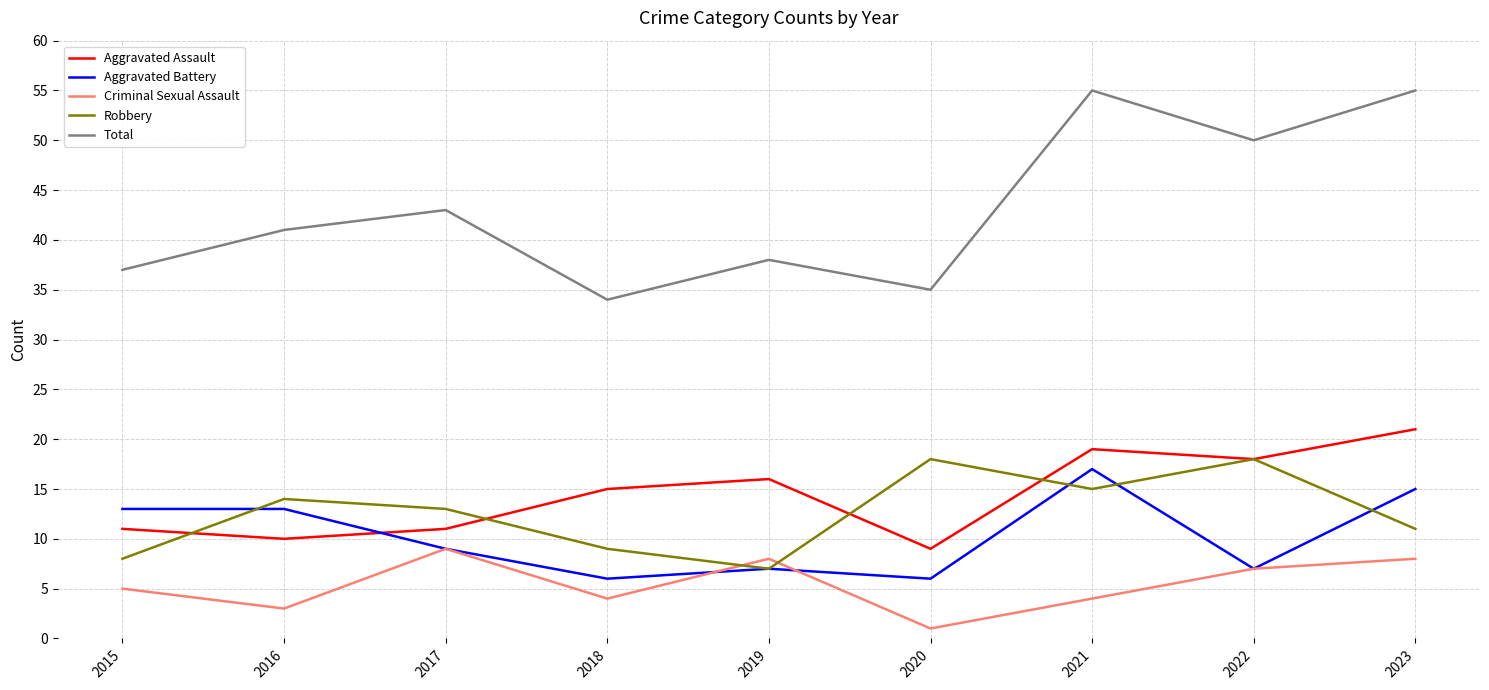

How many interior local peaks does the Criminal Sexual Assault series have?

2